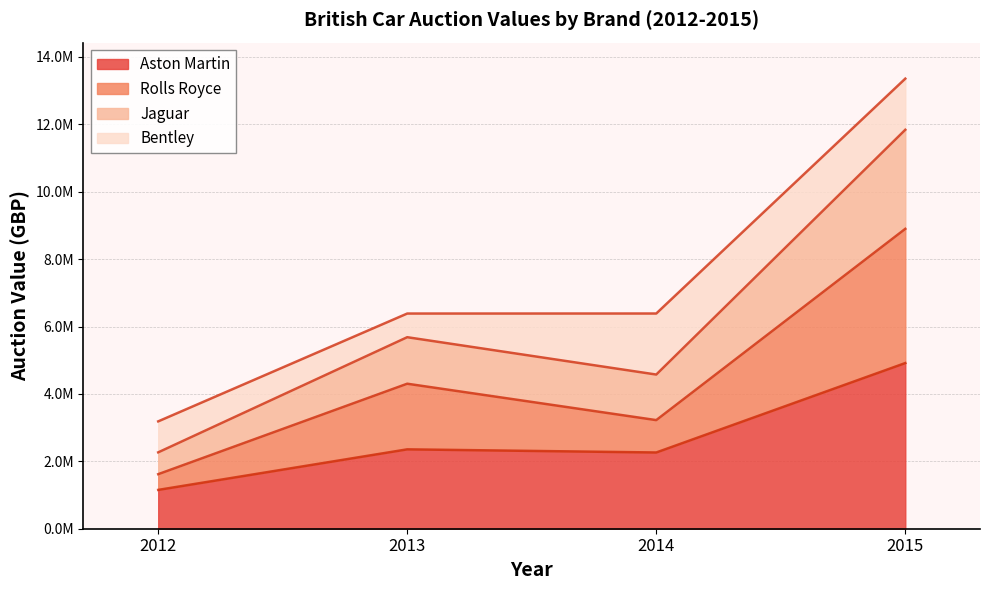

True or false: Rolls Royce has more than 0 points higher than both neighbors.

True